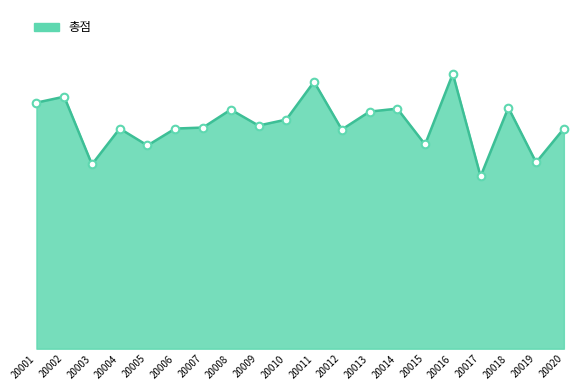

Approximately how many times larger is the value at 20004 compared to 20018?

0.9